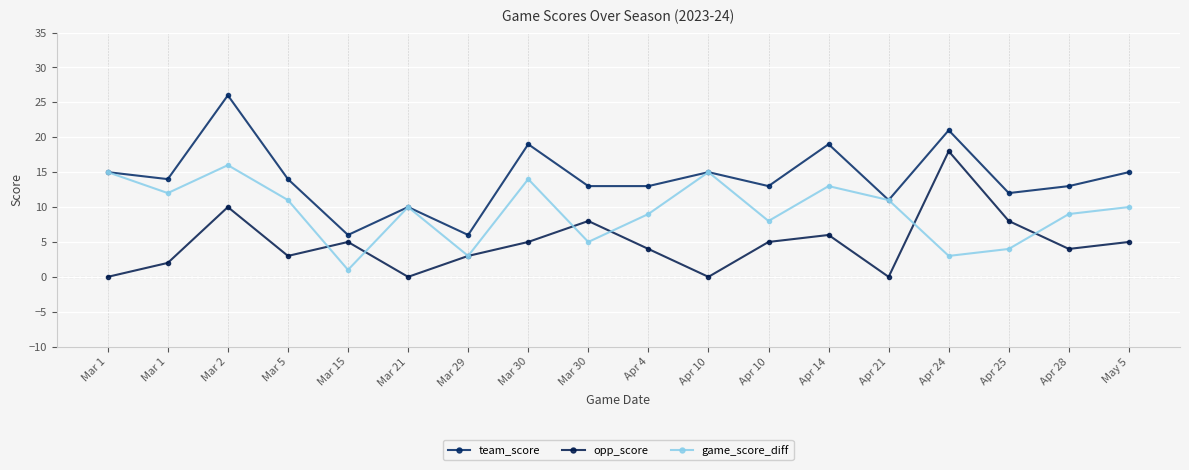

In game_score_diff, how many points are higher than both neighbors (excluding endpoints)?

5